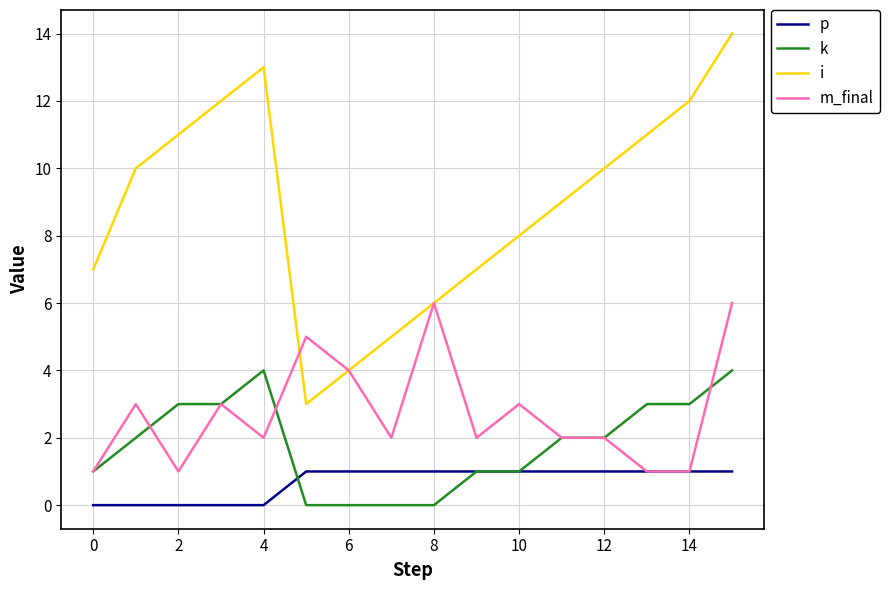

What is the maximum value shown in the chart?

14